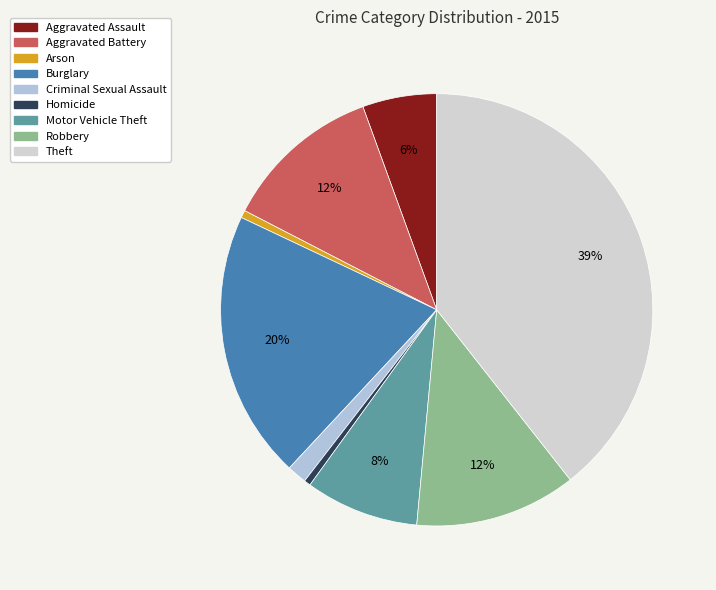

Rank the categories by value from lowest to highest.

Homicide, Arson, Criminal Sexual Assault, Aggravated Assault, Motor Vehicle Theft, Aggravated Battery, Robbery, Burglary, Theft